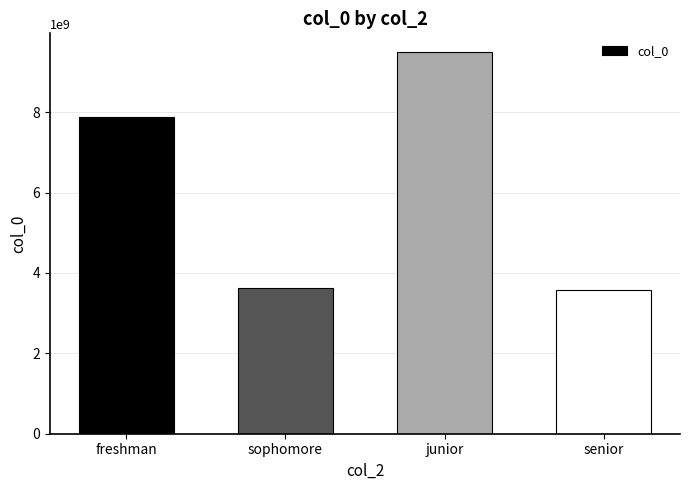

What is the sum of the values at senior and junior?

13066141011